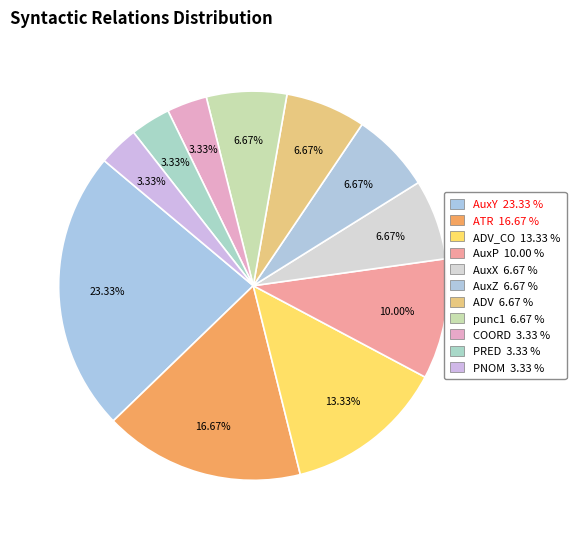

Count the number of slices in the pie.

11